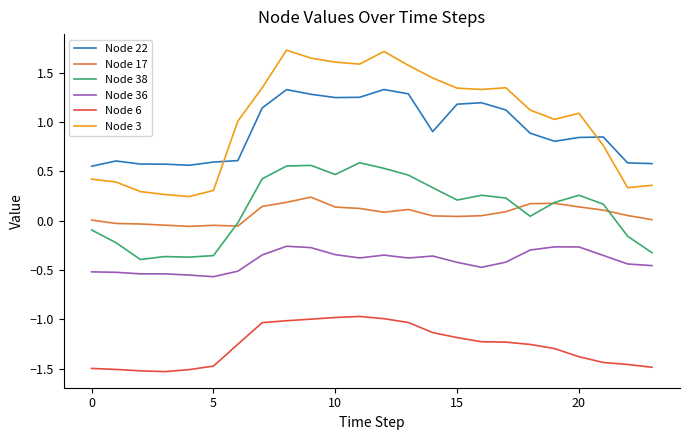

True or false: Node 36 and Node 3 intersect in this chart.

False